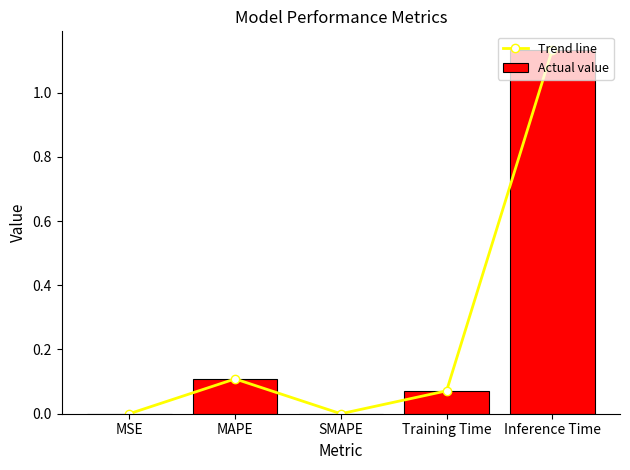

Which series changed the most between MSE and MAPE?

Trend line